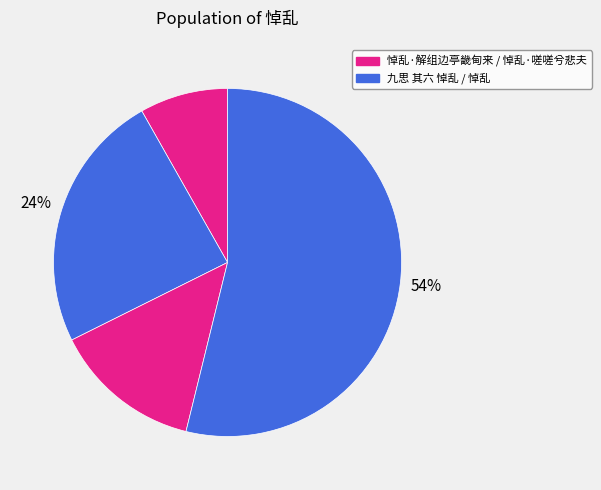

How many segments does this pie chart have?

4